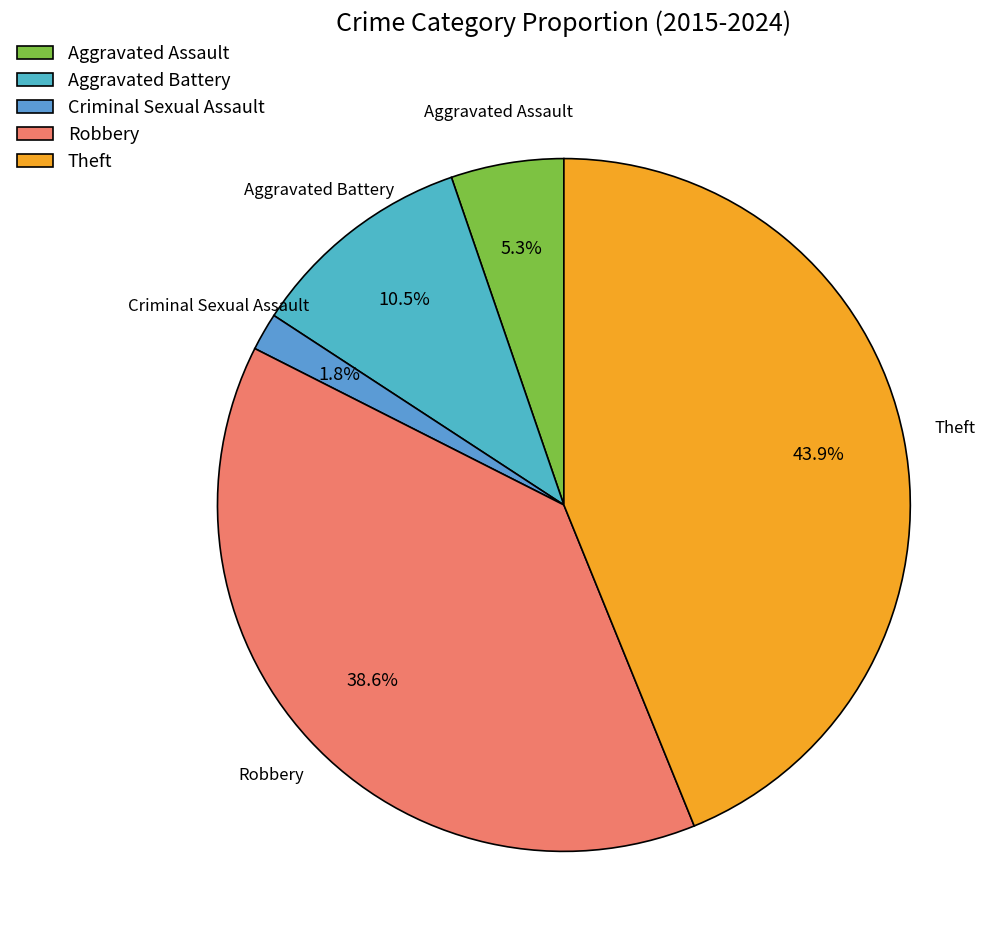

To the nearest percent, what is the difference between the largest and smallest slice percentages?

42%